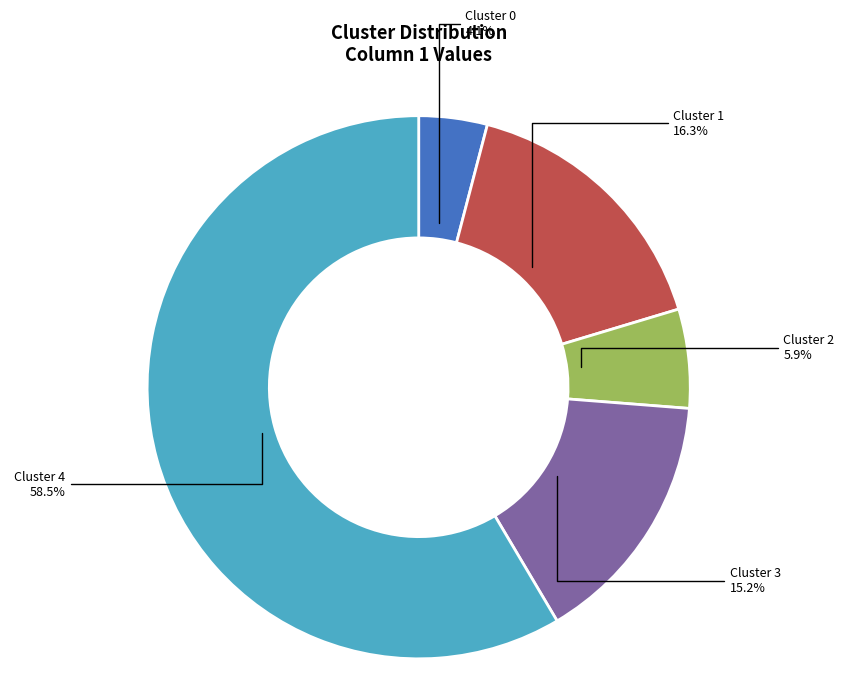

Does any single category account for the majority?

Yes